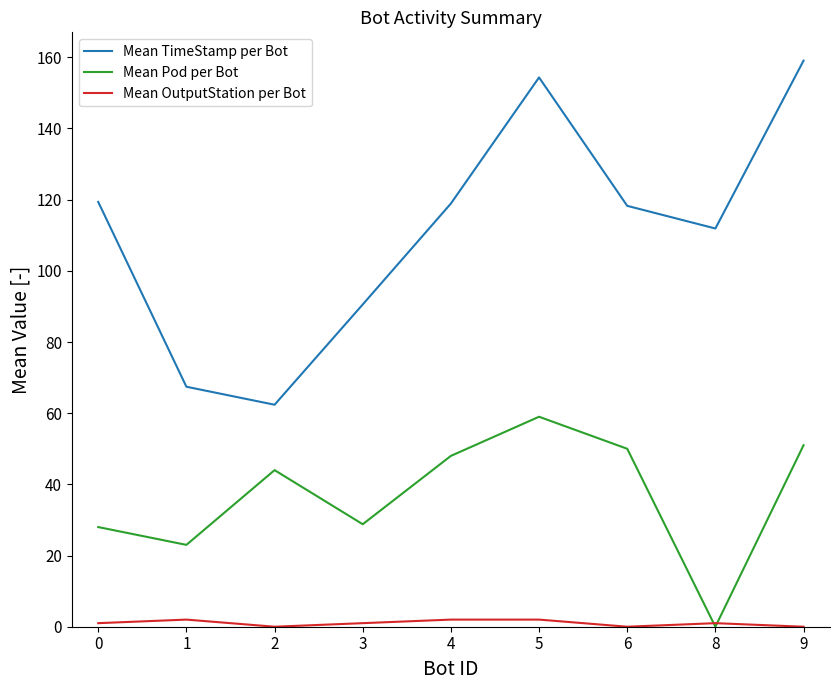

Which category has the lowest value in the Mean Pod per Bot series?

8